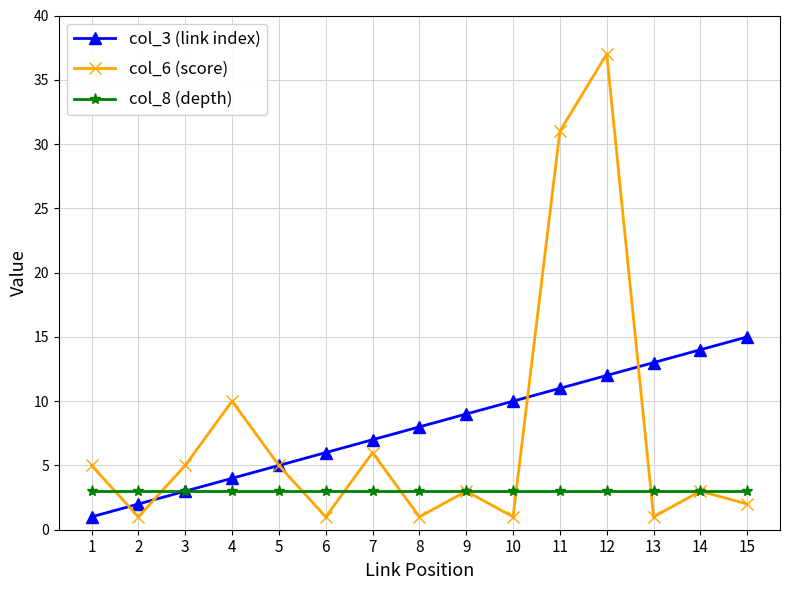

Which series has the widest spread of values?

col_6 (score)